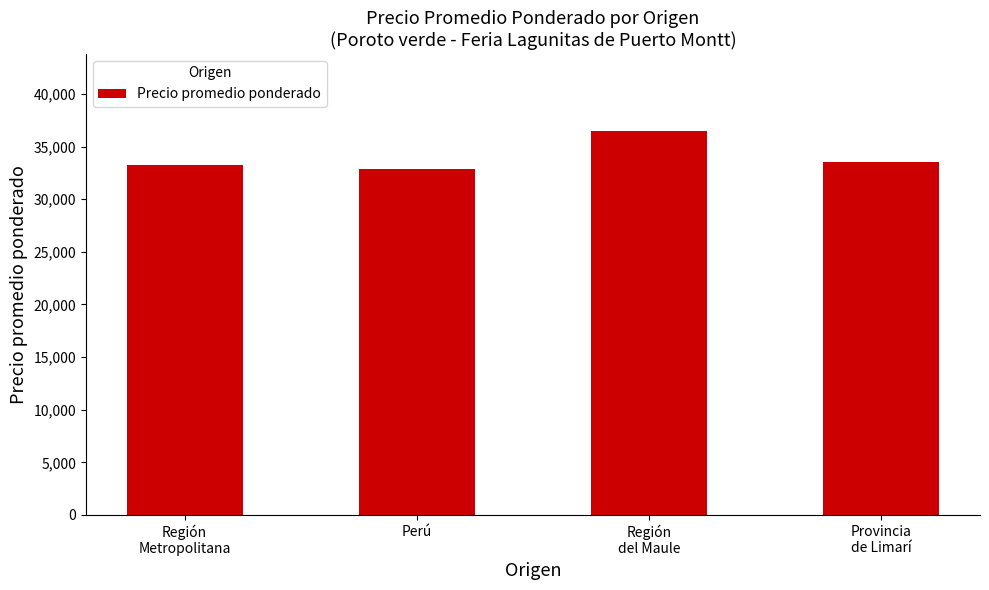

Does the chart contain stacked bars?

No